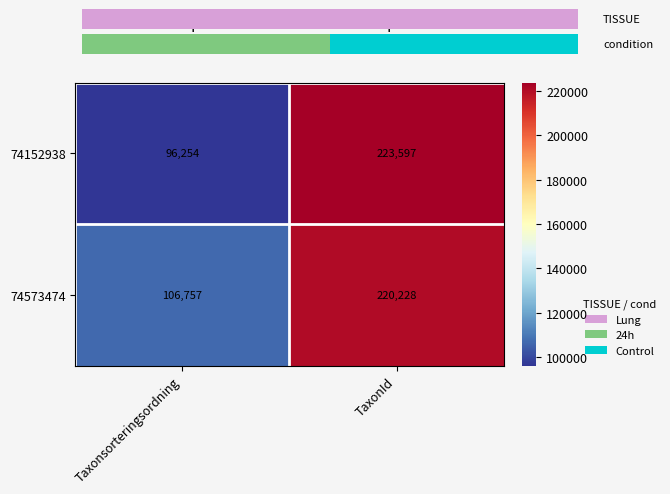

Is the value of 74573474 at Taxonsorteringsordning greater than the value of 74152938 at TaxonId?

No